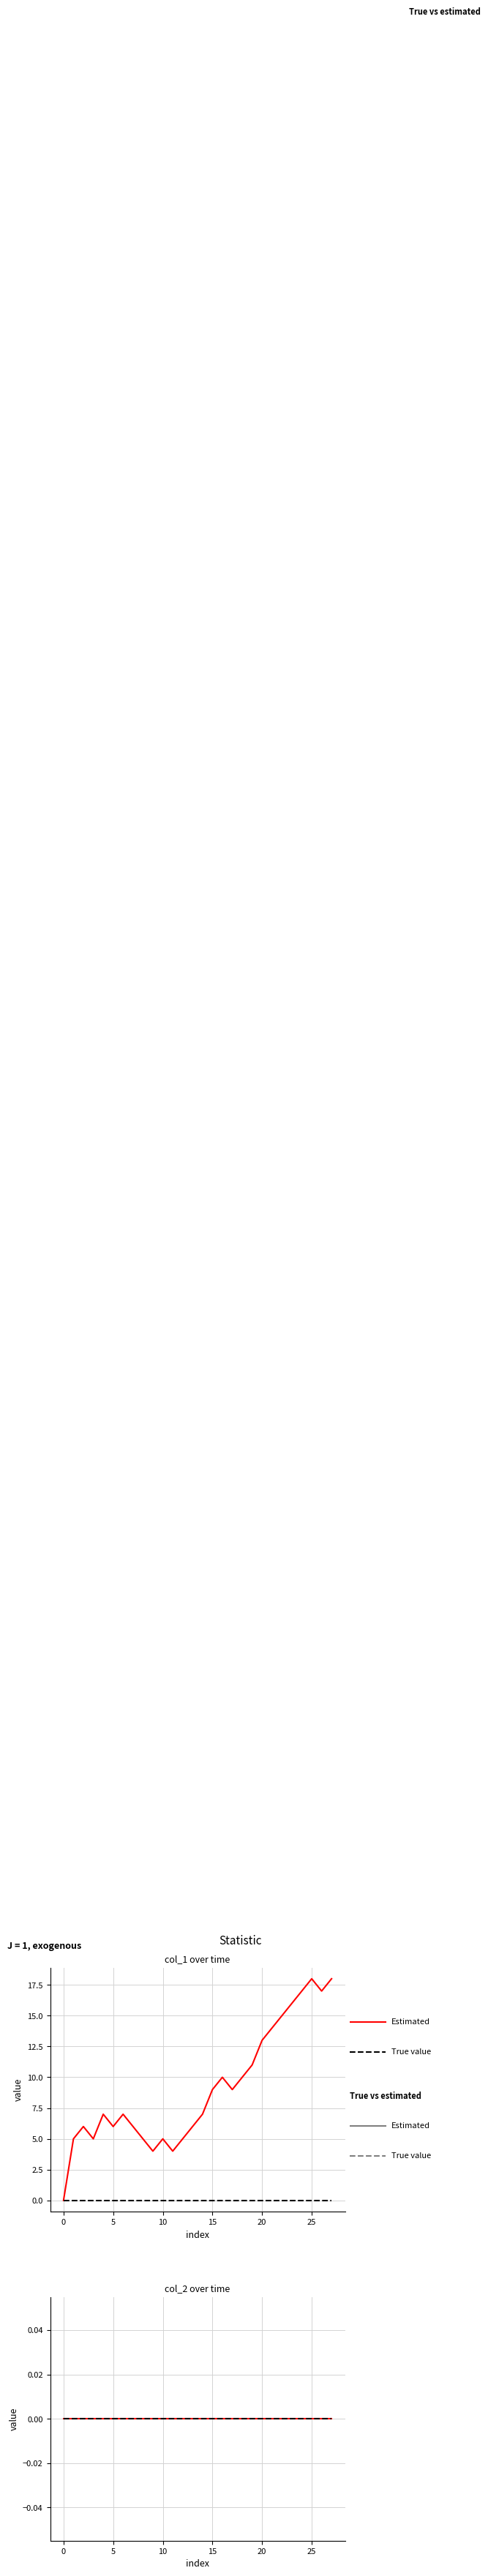

Reading left to right, transcribe all the data shown in this chart.

col_1 (Estimated): 0	5	6	5	7	6	7	6	5	4	5	4	5	6	7	9	10	9	10	11	13	14	15	16	17	18	17	18
col_1 (True value): 0	0	0	0	0	0	0	0	0	0	0	0	0	0	0	0	0	0	0	0	0	0	0	0	0	0	0	0
col_2 (Estimated): 0	0	0	0	0	0	0	0	0	0	0	0	0	0	0	0	0	0	0	0	0	0	0	0	0	0	0	0
col_2 (True value): 0	0	0	0	0	0	0	0	0	0	0	0	0	0	0	0	0	0	0	0	0	0	0	0	0	0	0	0